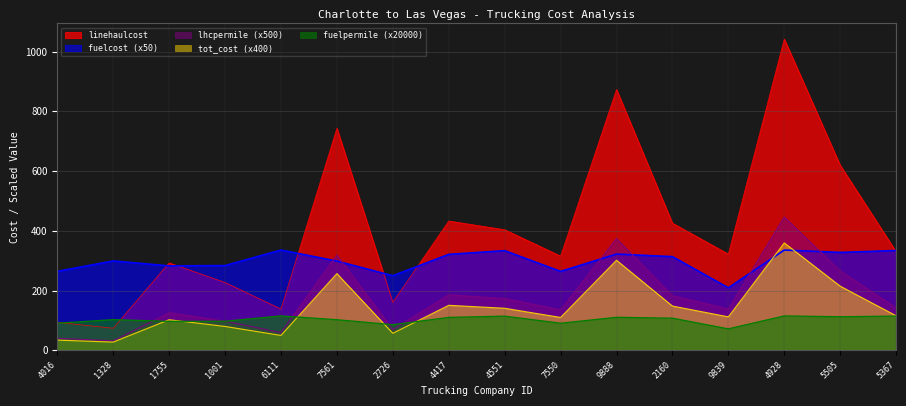

Where is the first local minimum for tot_cost?

1328